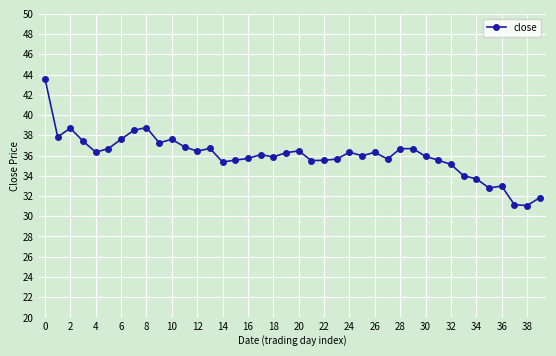

True or false: the data has more than 2 interior local peaks.

True